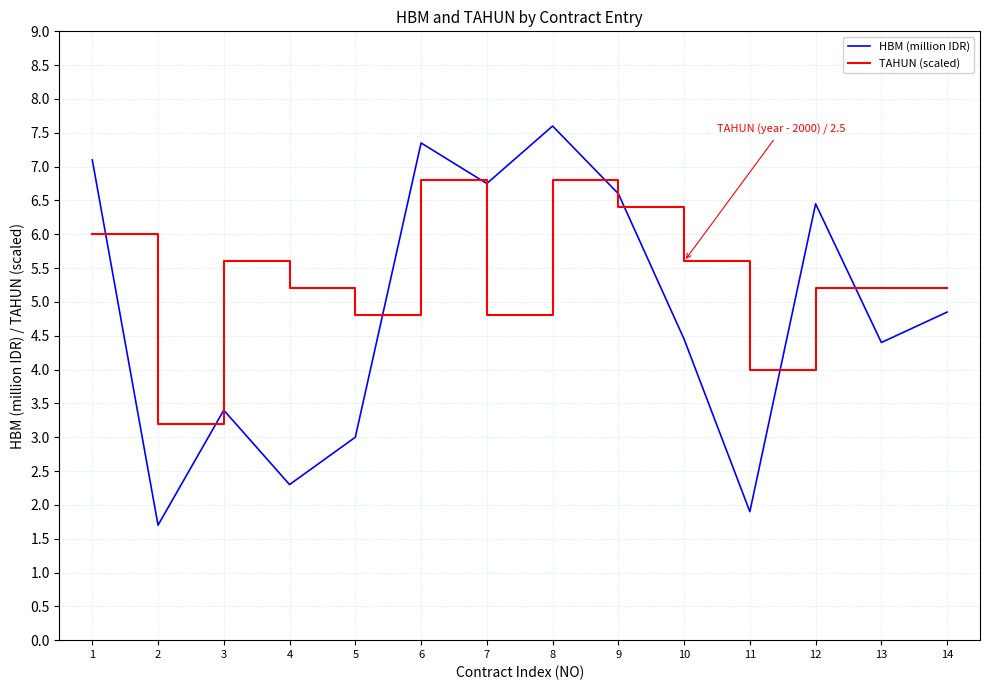

Which series has the largest range (max minus min)?

HBM (million IDR)